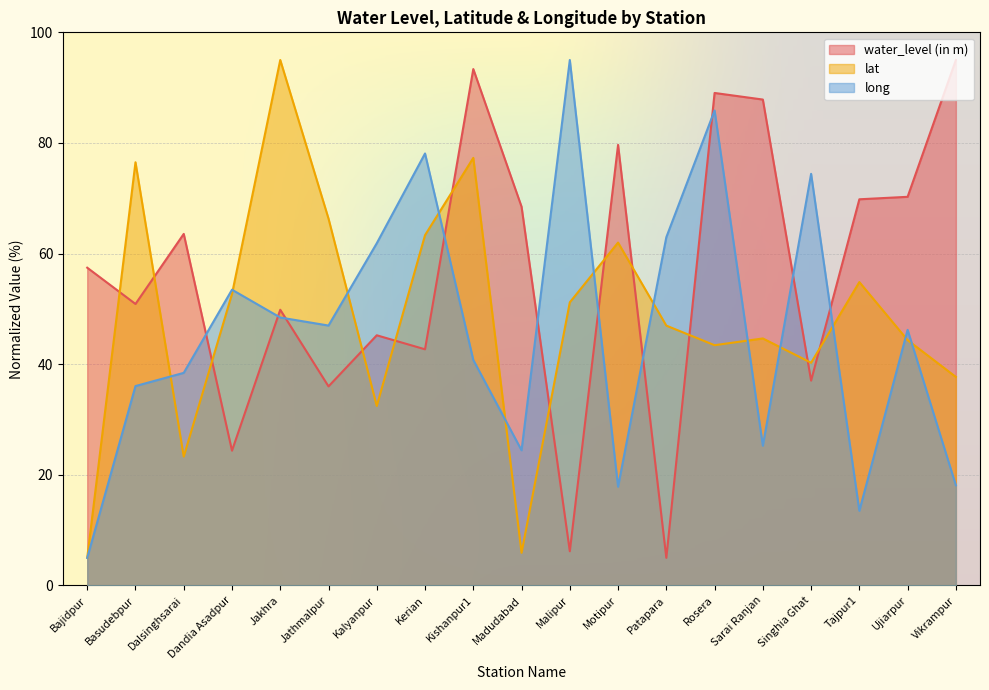

What is the sum of the long values at Rosera and Basudebpur?

121.9